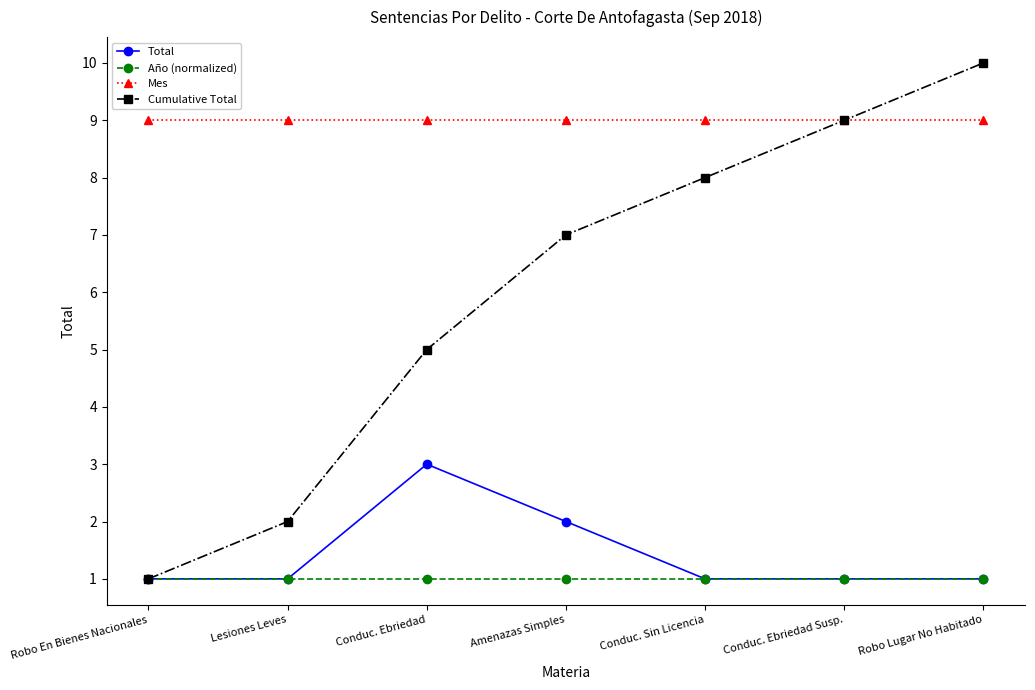

At how many categories does at least one series exceed 1?

7